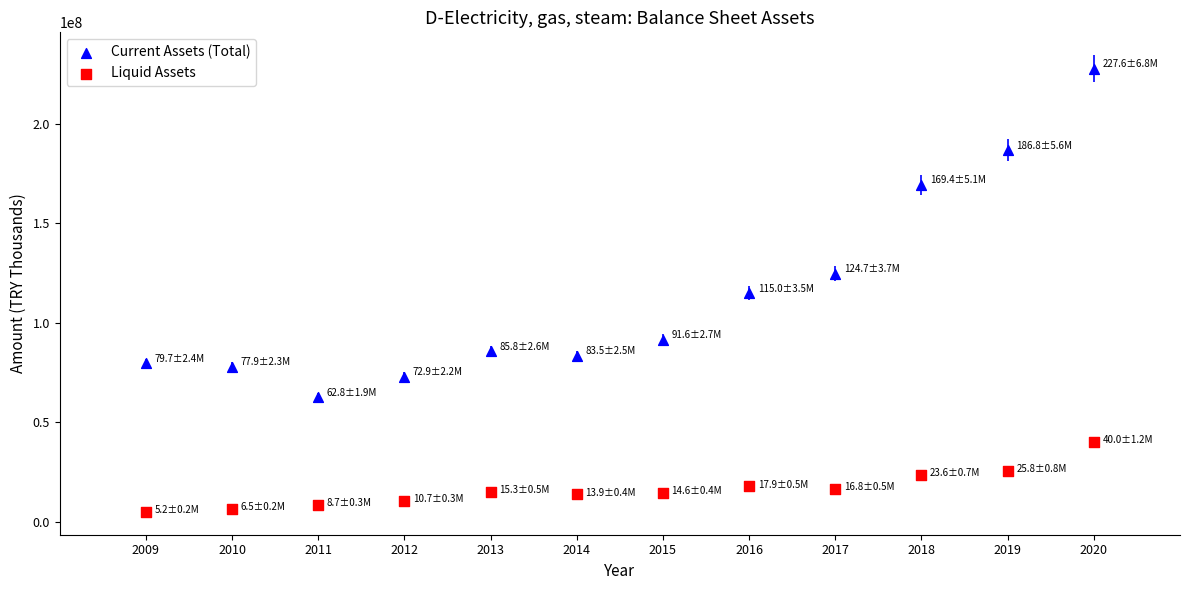

In the Current Assets (Total) series, what Y value is closest to 145218021?

124671571.8